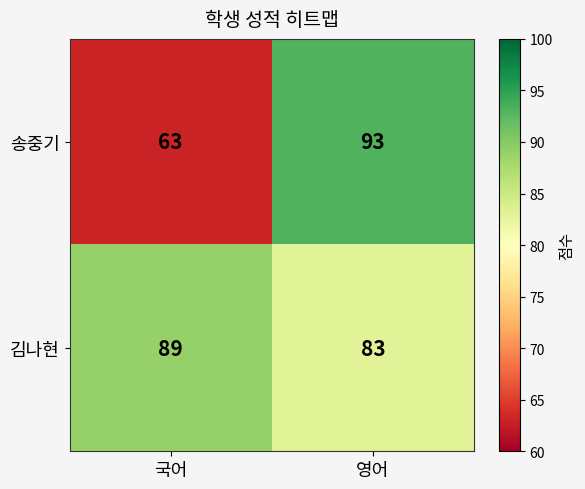

What is the maximum value shown in the chart?

93